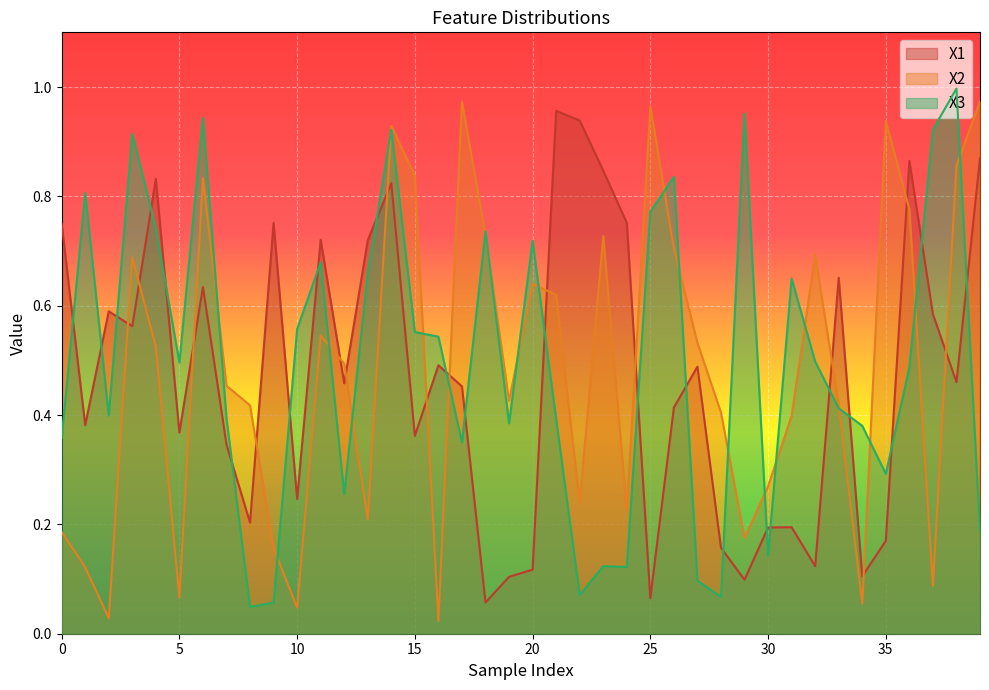

Reading left to right, list all the values displayed in this chart.

X1: 0.8	0.4	0.6	0.6	0.8	0.4	0.6	0.3	0.2	0.8	0.2	0.7	0.5	0.7	0.8	0.4	0.5	0.5	0.1	0.1	0.1	1.0	0.9	0.8	0.8	0.1	0.4	0.5	0.2	0.1	0.2	0.2	0.1	0.7	0.1	0.2	0.9	0.6	0.5	0.9
X2: 0.2	0.1	0.0	0.7	0.5	0.1	0.8	0.5	0.4	0.2	0.0	0.5	0.5	0.2	0.9	0.8	0.0	1.0	0.7	0.4	0.6	0.6	0.2	0.7	0.2	1.0	0.7	0.5	0.4	0.2	0.3	0.4	0.7	0.4	0.1	0.9	0.8	0.1	0.9	1.0
X3: 0.4	0.8	0.4	0.9	0.7	0.5	0.9	0.4	0.0	0.1	0.6	0.7	0.3	0.7	0.9	0.6	0.5	0.4	0.7	0.4	0.7	0.4	0.1	0.1	0.1	0.8	0.8	0.1	0.1	1.0	0.1	0.6	0.5	0.4	0.4	0.3	0.5	0.9	1.0	0.2